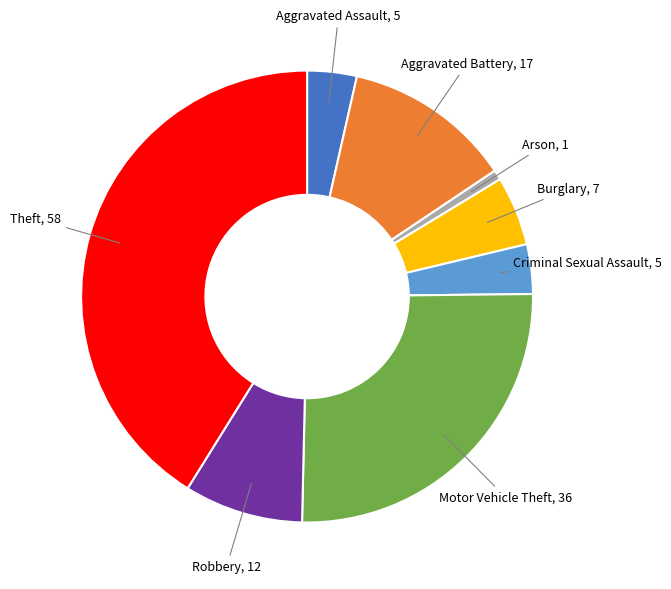

Does any single category account for the majority?

No